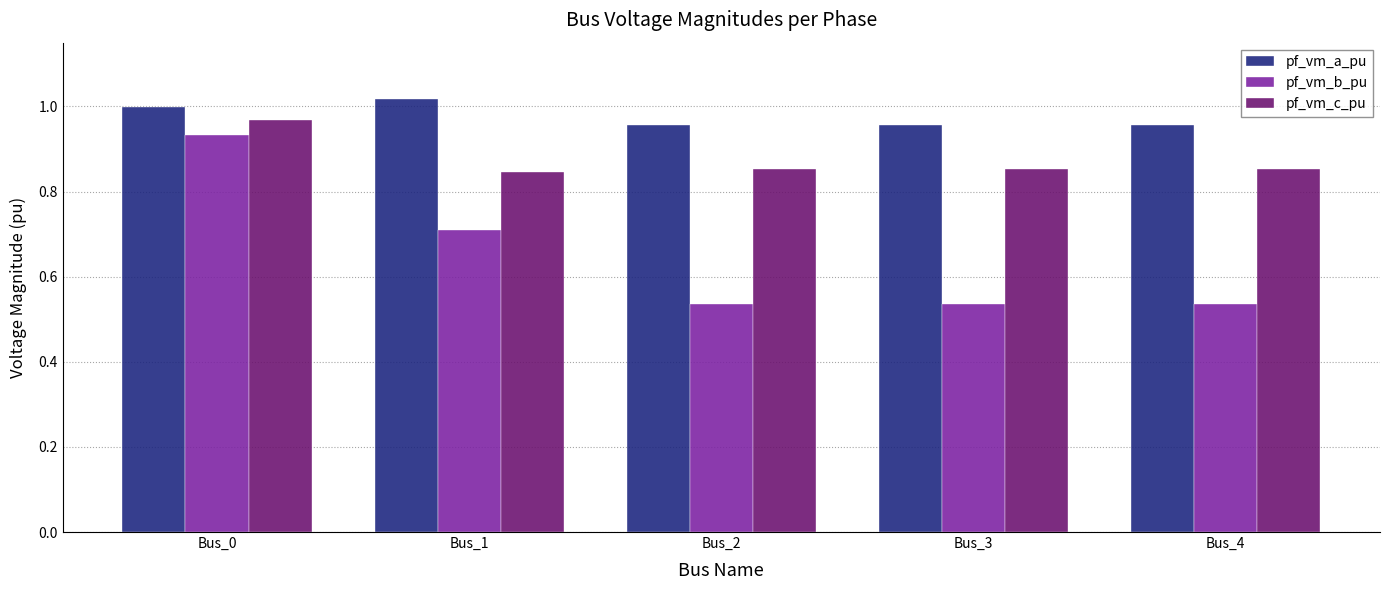

Rank the series at Bus_2 from highest to lowest value.

pf_vm_a_pu, pf_vm_c_pu, pf_vm_b_pu